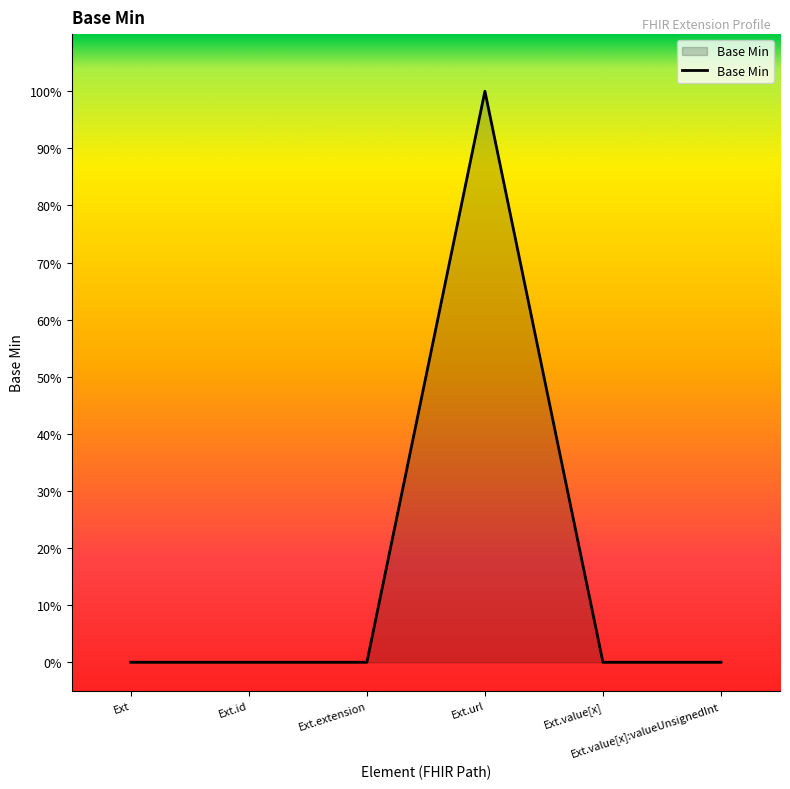

True or false: there are more than 0 points higher than both neighbors.

True